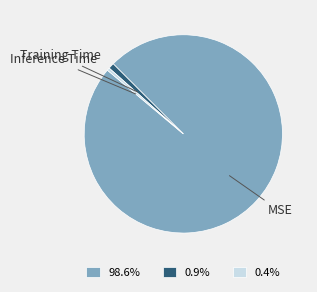

Which category has the biggest portion of the pie?

MSE